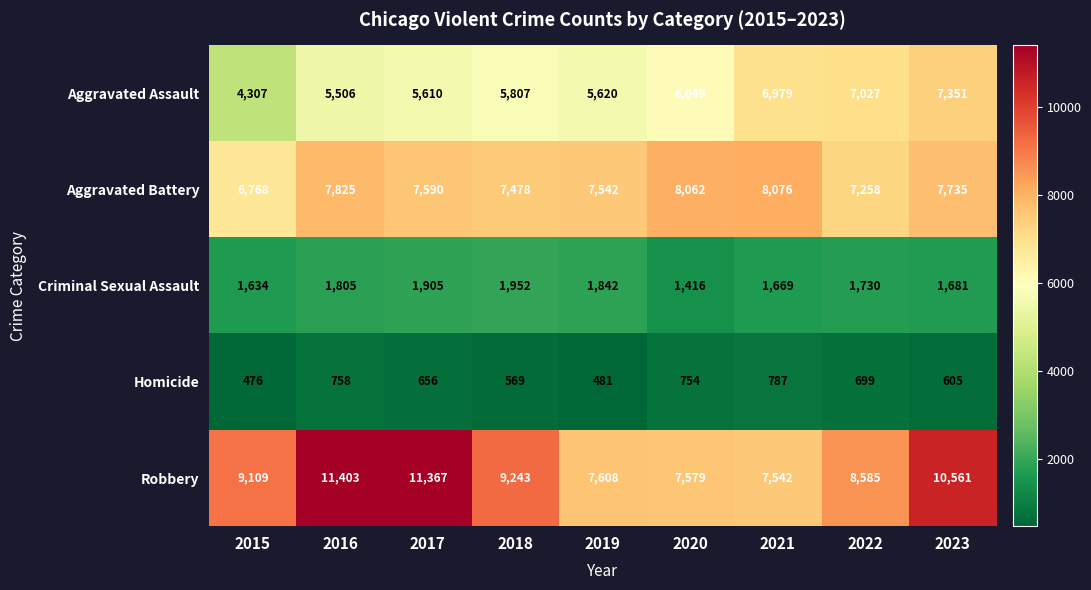

The Criminal Sexual Assault series shows 1952 at 2018. True or false?

True